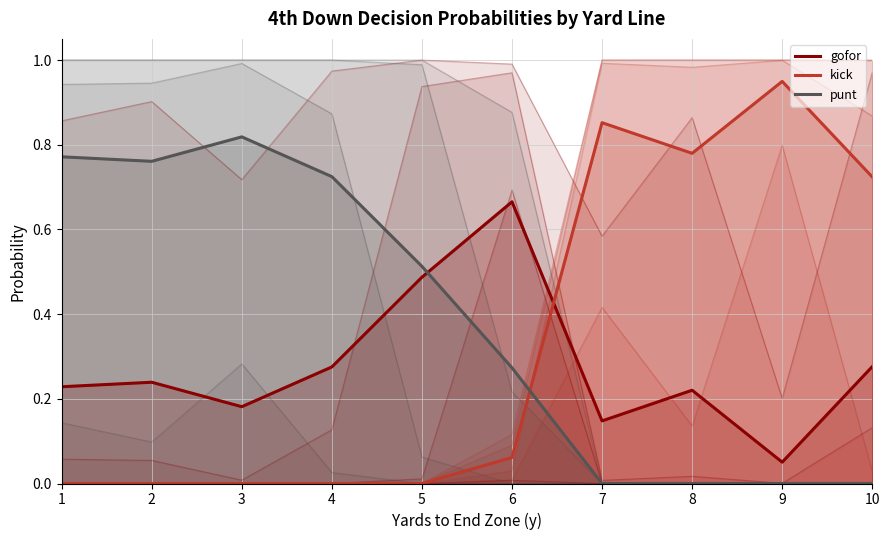

What is the average value of the punt series?

0.4